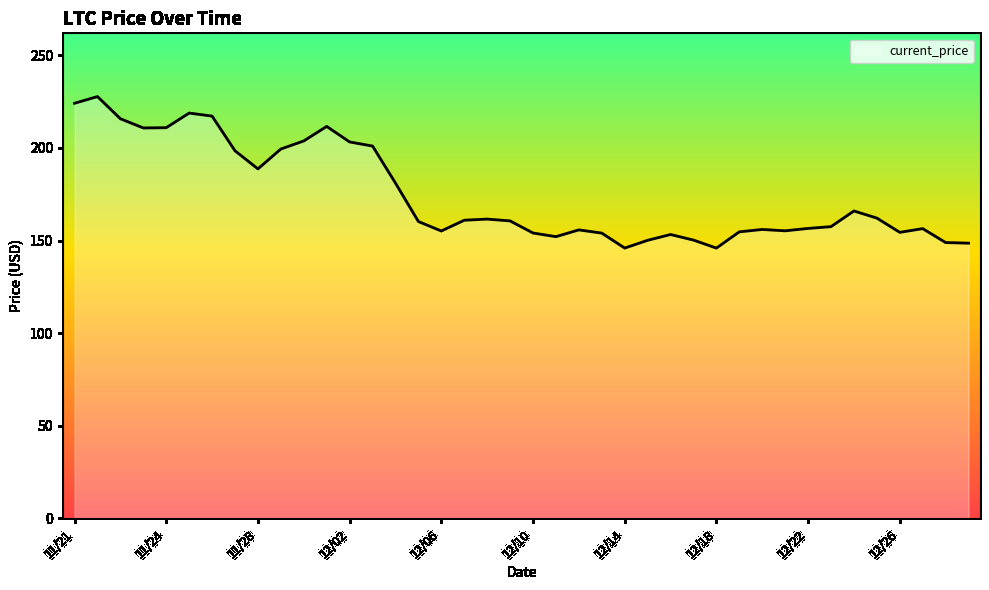

How many lines are shown in the chart?

1